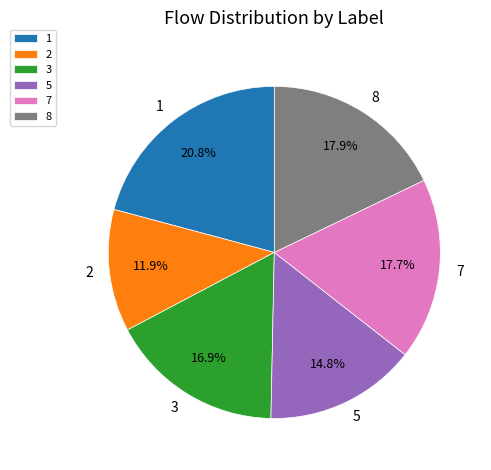

Is 7 the majority of the pie?

No